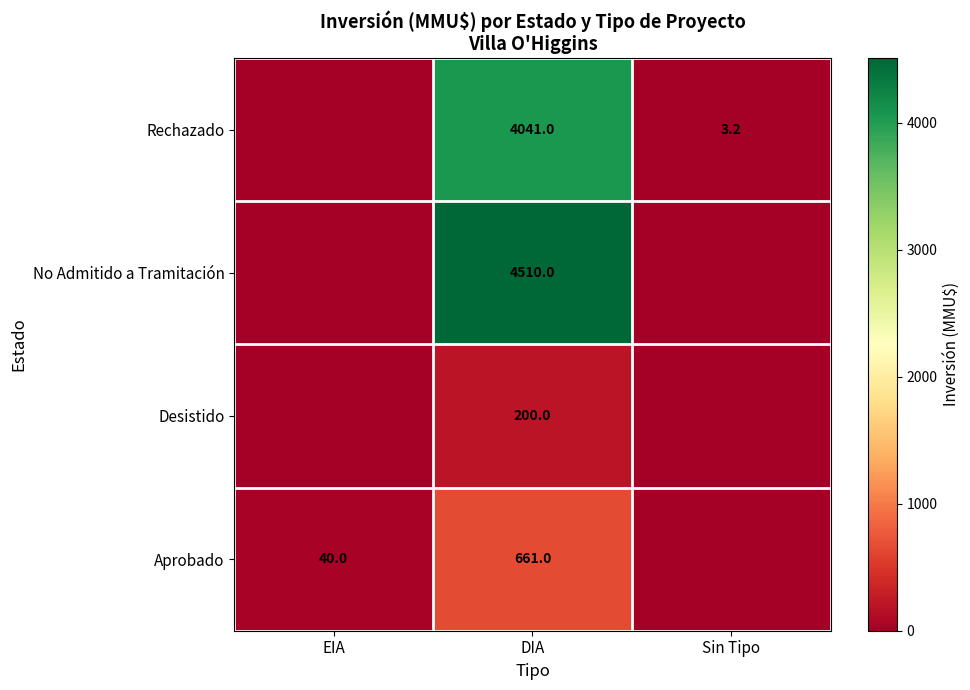

The value of Desistido at DIA is 200.0. True or false?

True